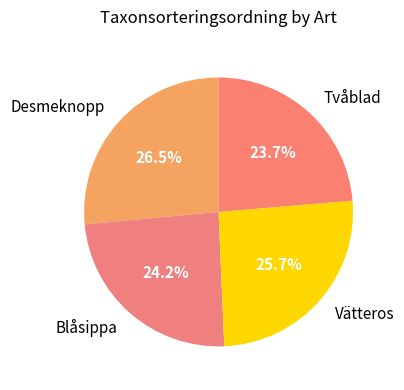

Rank the categories by value from highest to lowest.

Desmeknopp, Vätteros, Blåsippa, Tvåblad